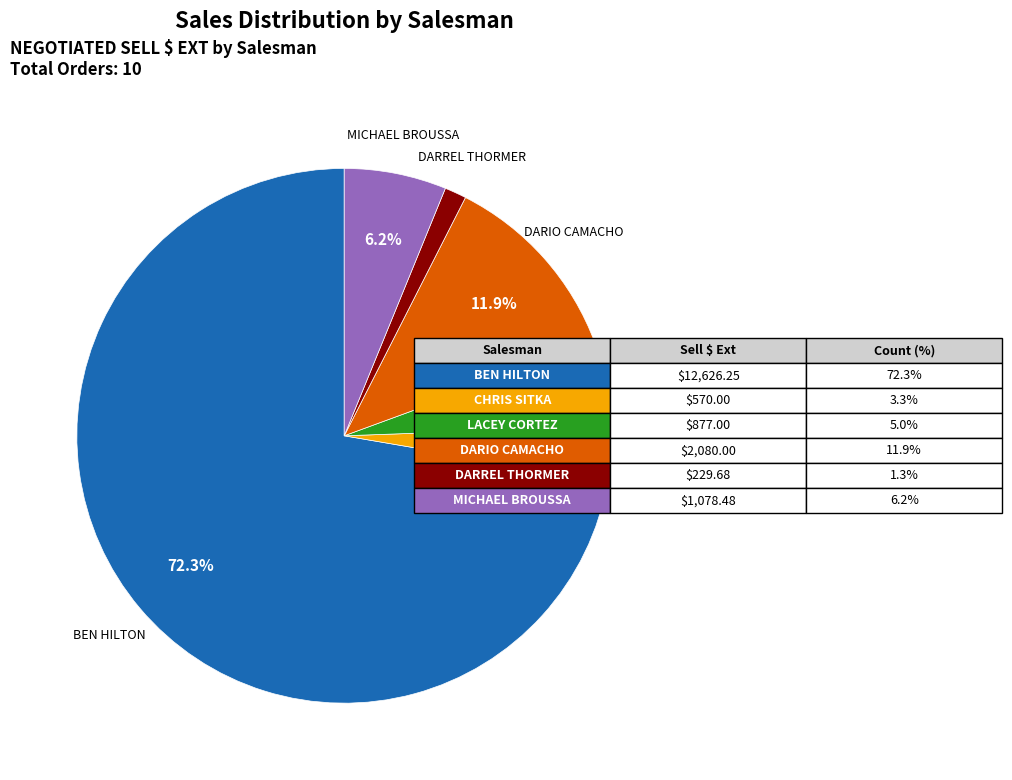

What percentage is the CHRIS SITKA slice, to the nearest percent?

3%